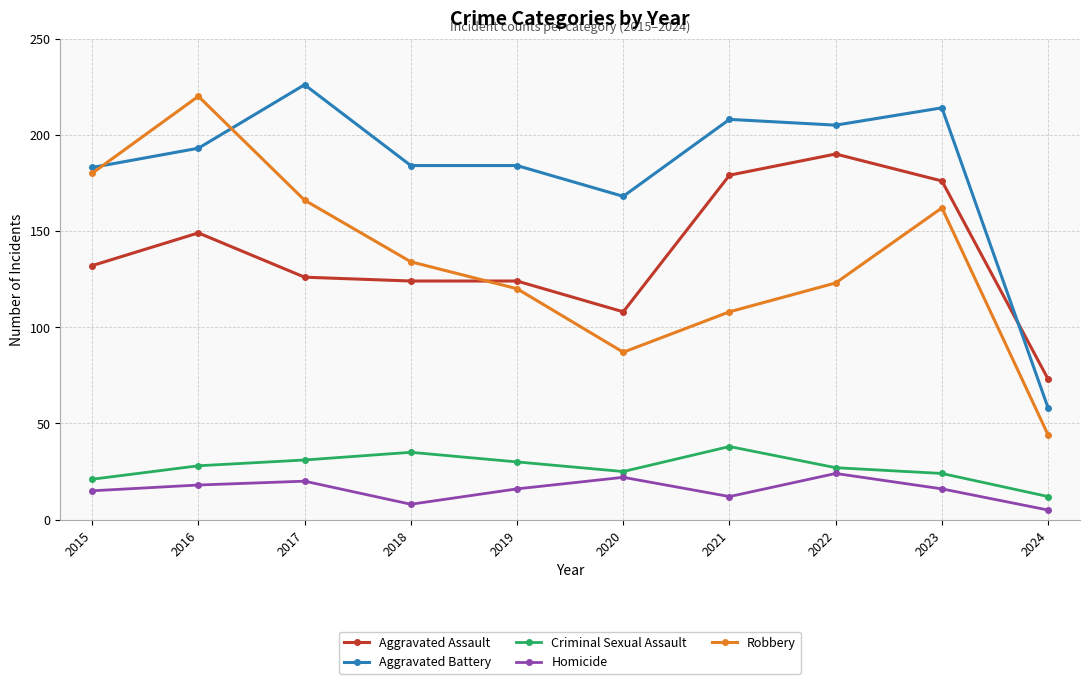

Which series has the largest total across all categories?

Aggravated Battery